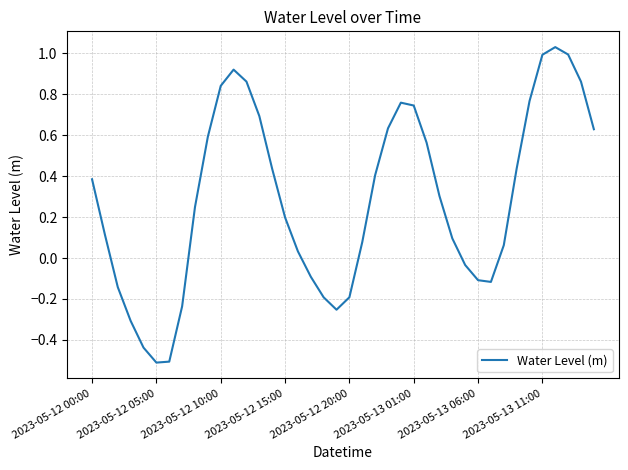

What is the minimum value shown in the chart?

-0.5